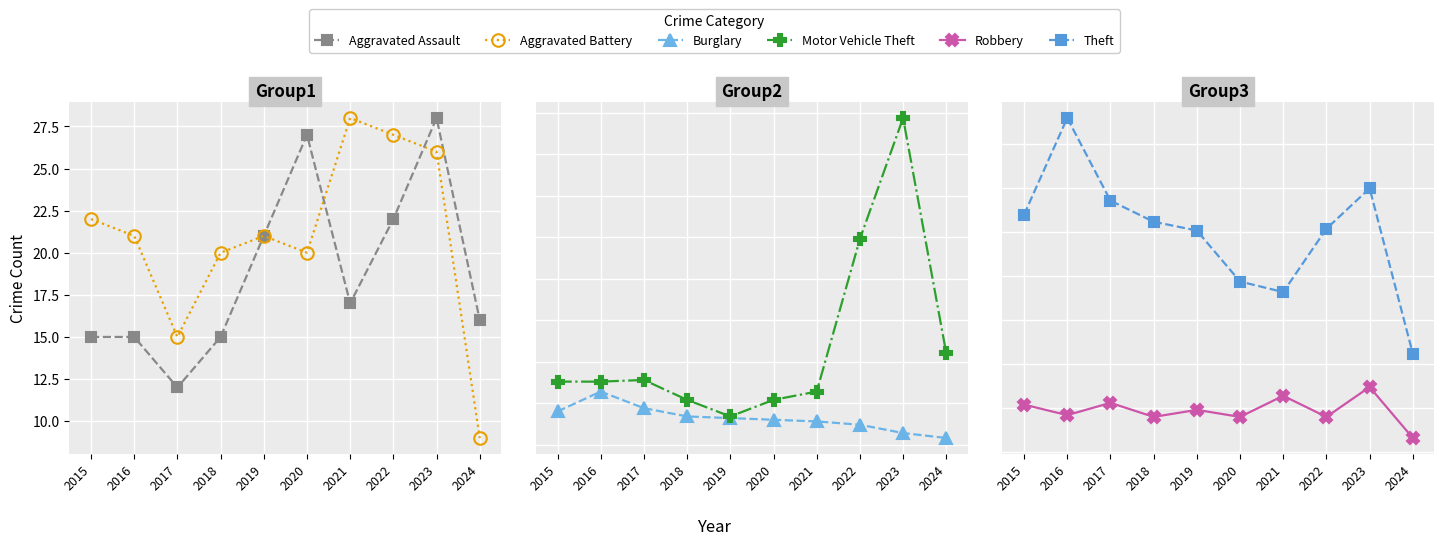

Count the number of data series in this chart.

6